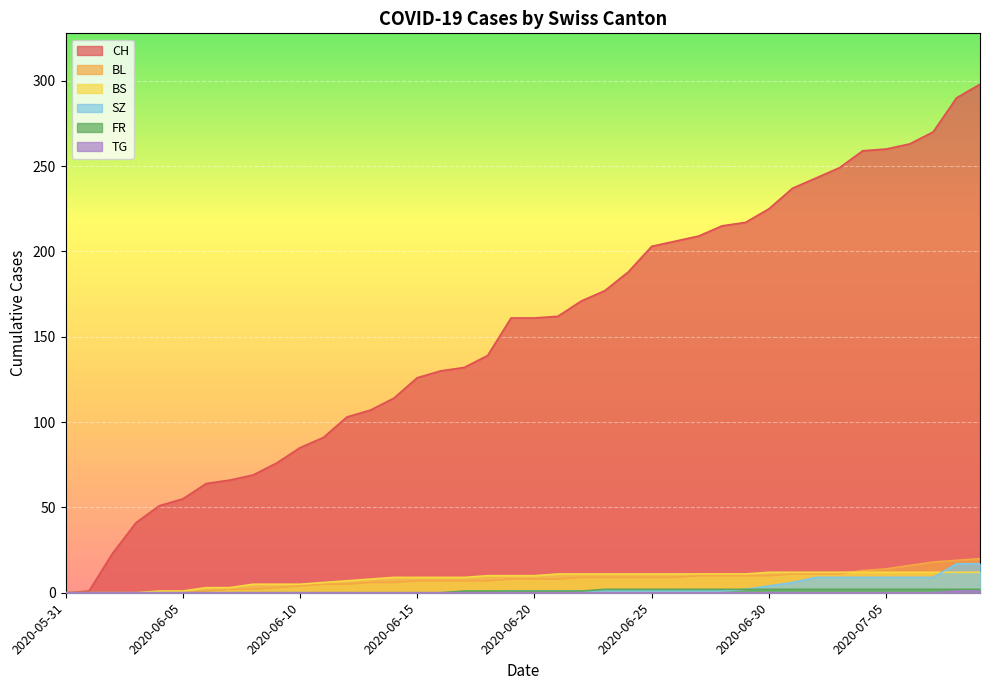

Which has a higher value, 2020-07-04 or 2020-06-07?

2020-07-04